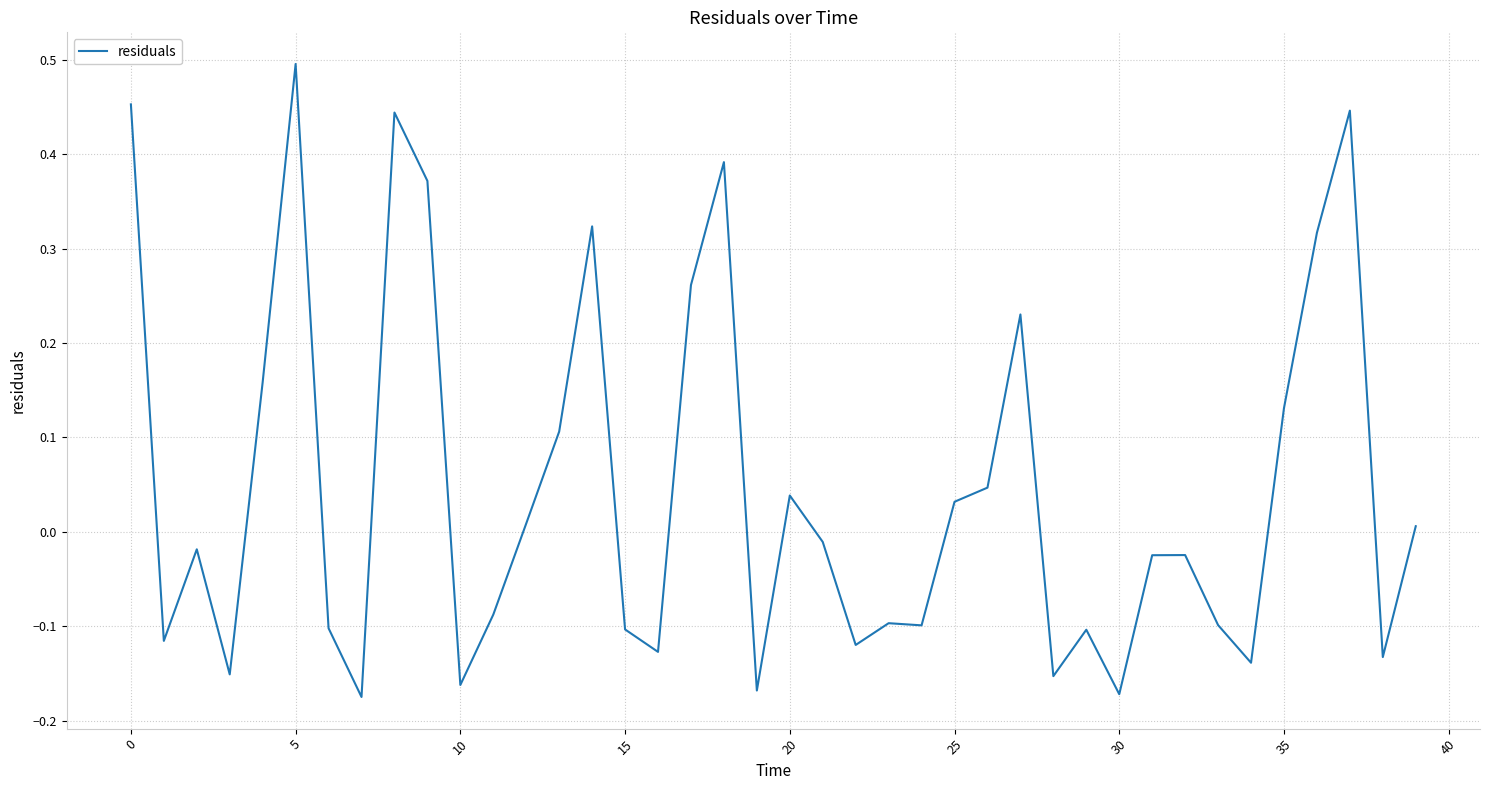

What is the difference between the maximum and minimum values?

0.7